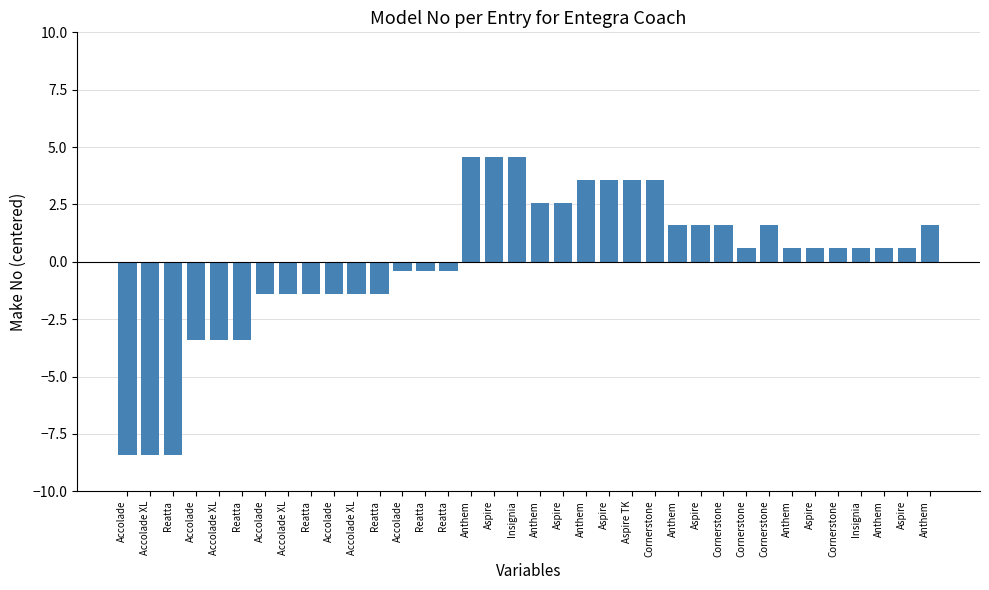

Does the chart contain any negative values?

Yes